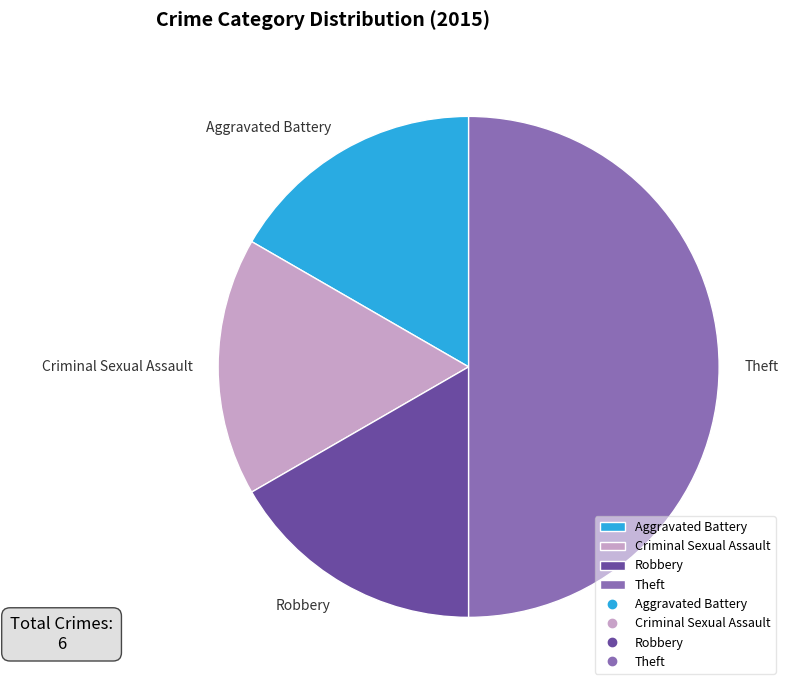

What is the largest slice in the pie chart?

Theft